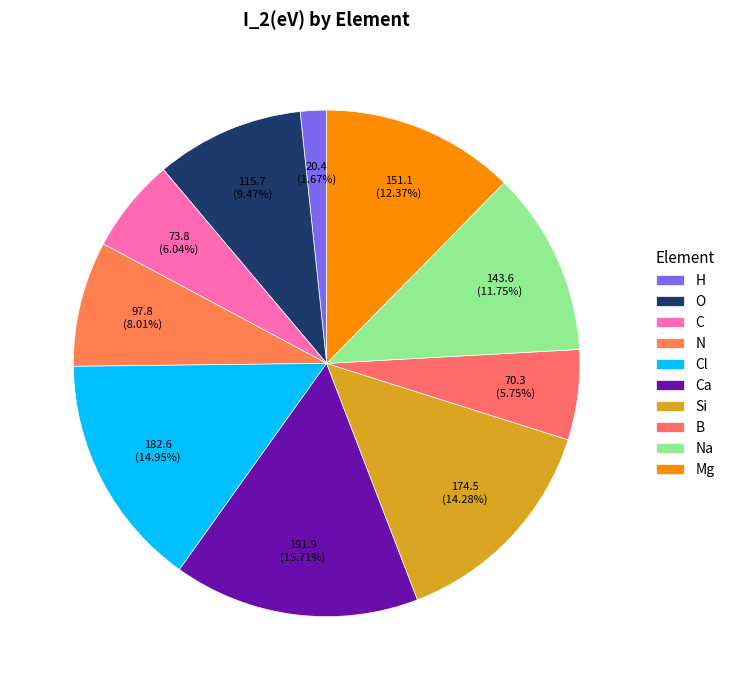

Approximately how many times larger is the value at B compared to Si?

0.4